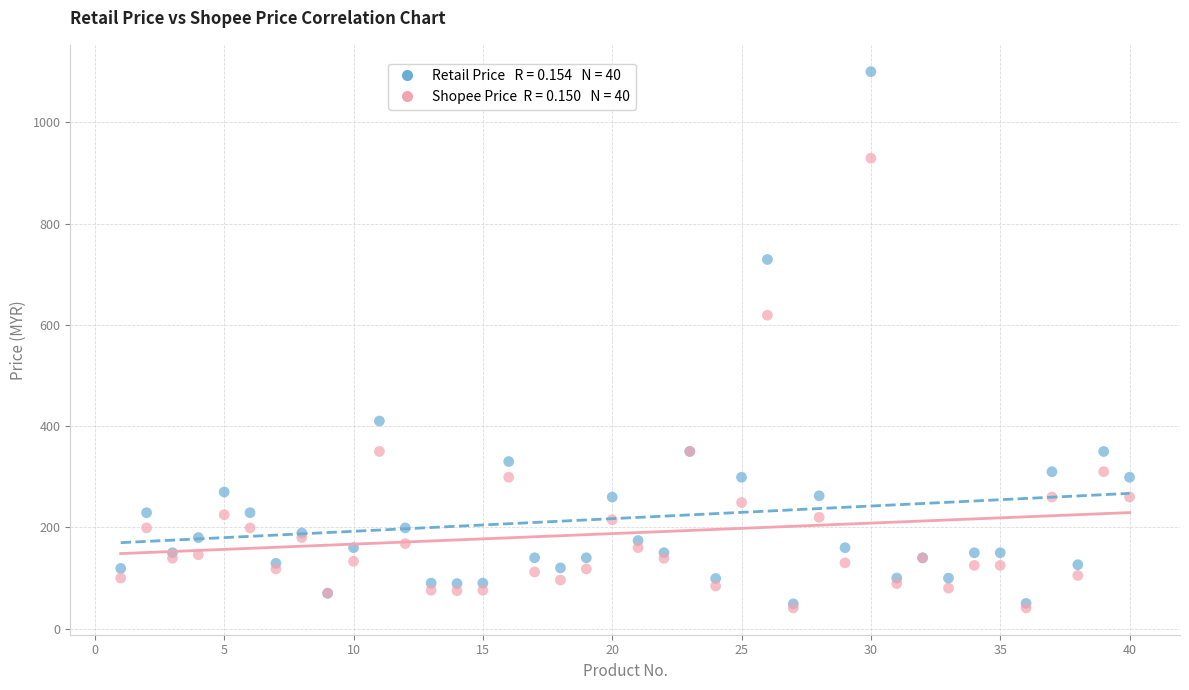

Across all series, what Y value is closest to 570?

619.0